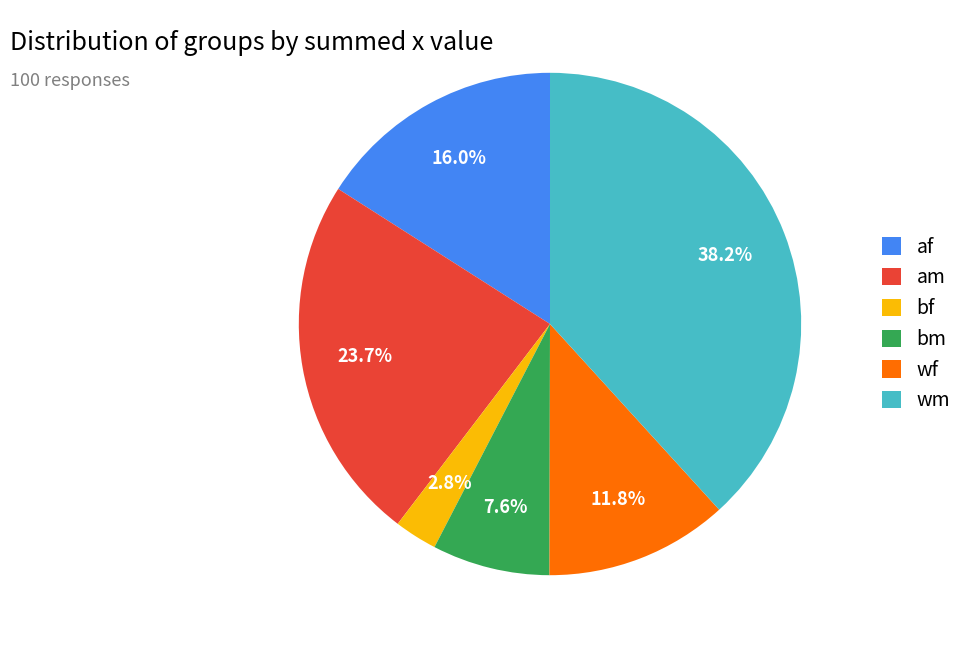

True or false: bm accounts for 23% of the total.

False